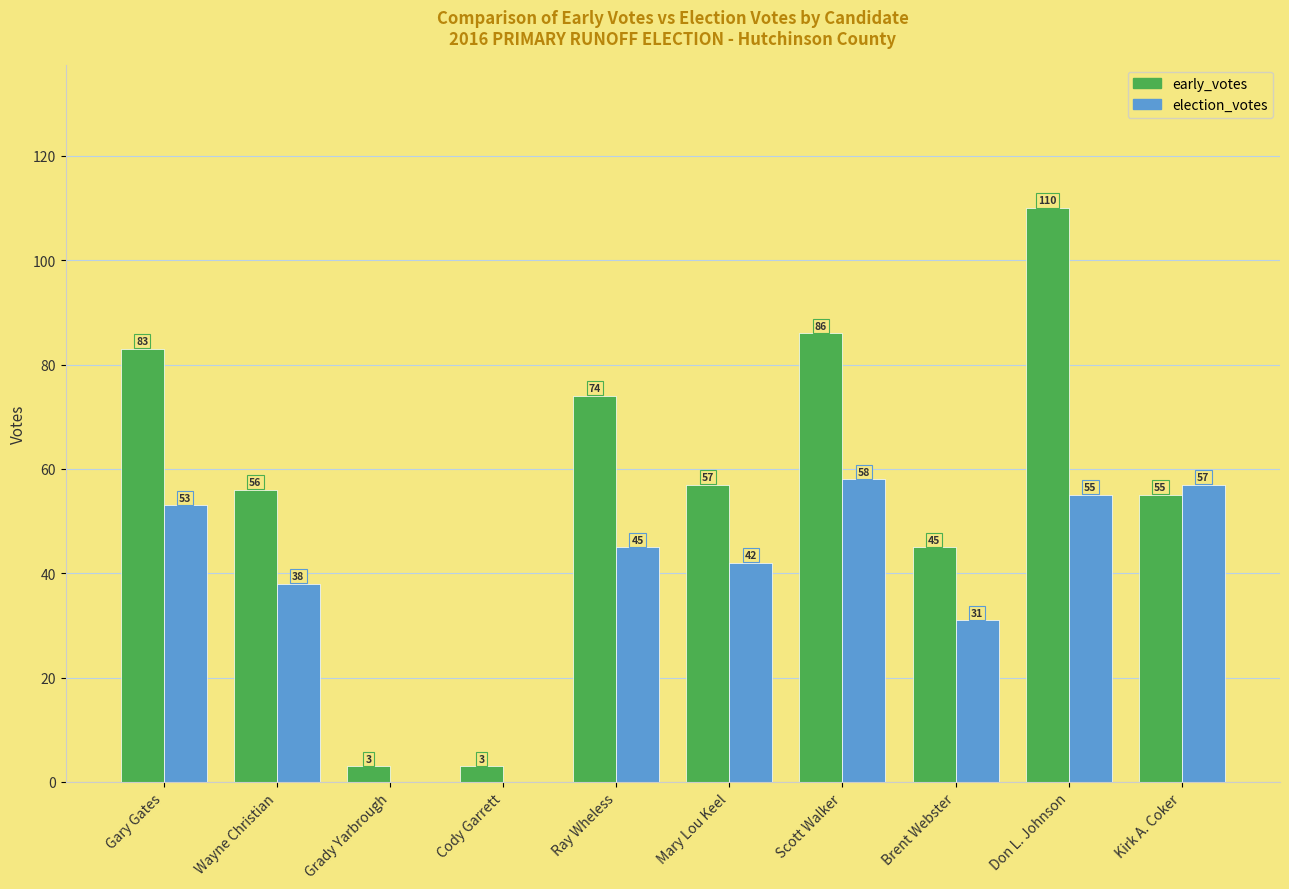

Is it true that early_votes equals 142 at Scott Walker?

False